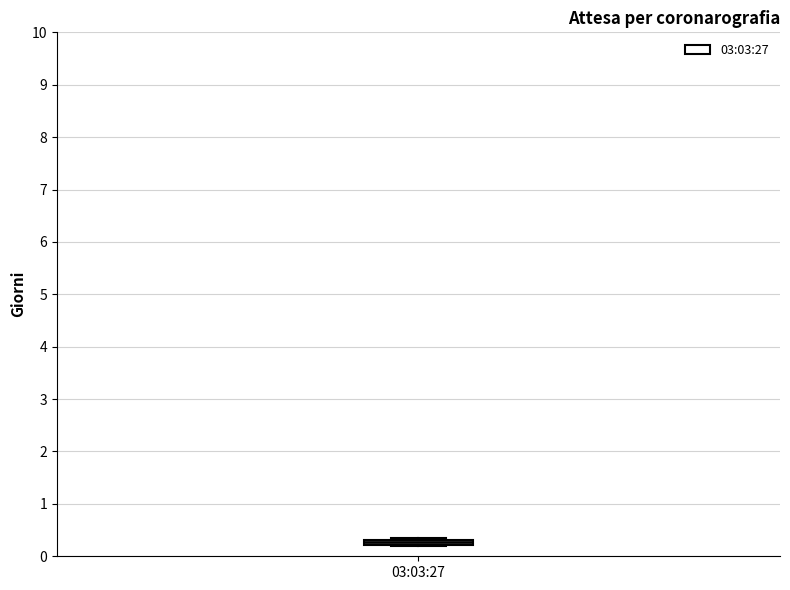

Where is the upper edge of the box for 03:03:27 on the y-axis? The values are not printed on the chart, so give them approximately, as read against the axis.

0.3